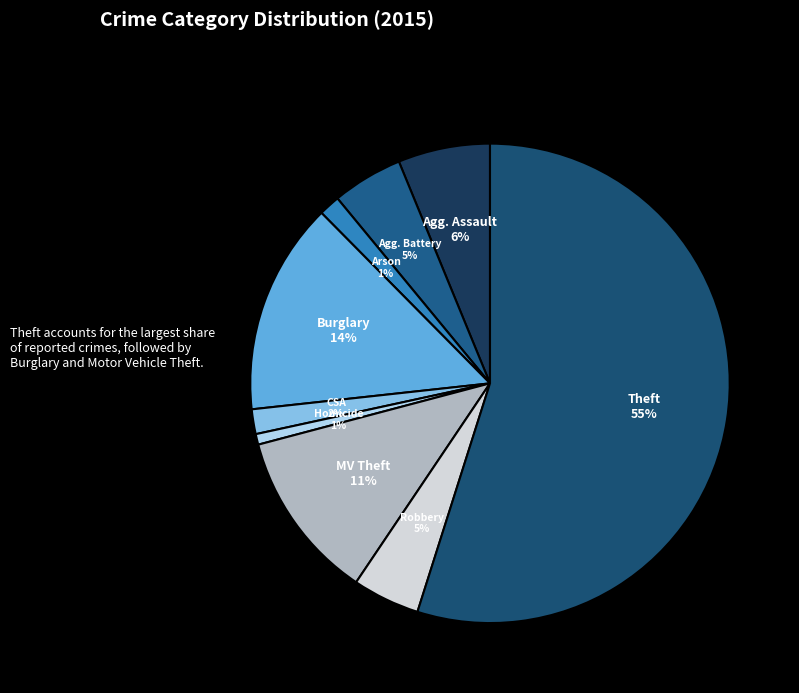

Is there a majority slice in this chart?

Yes